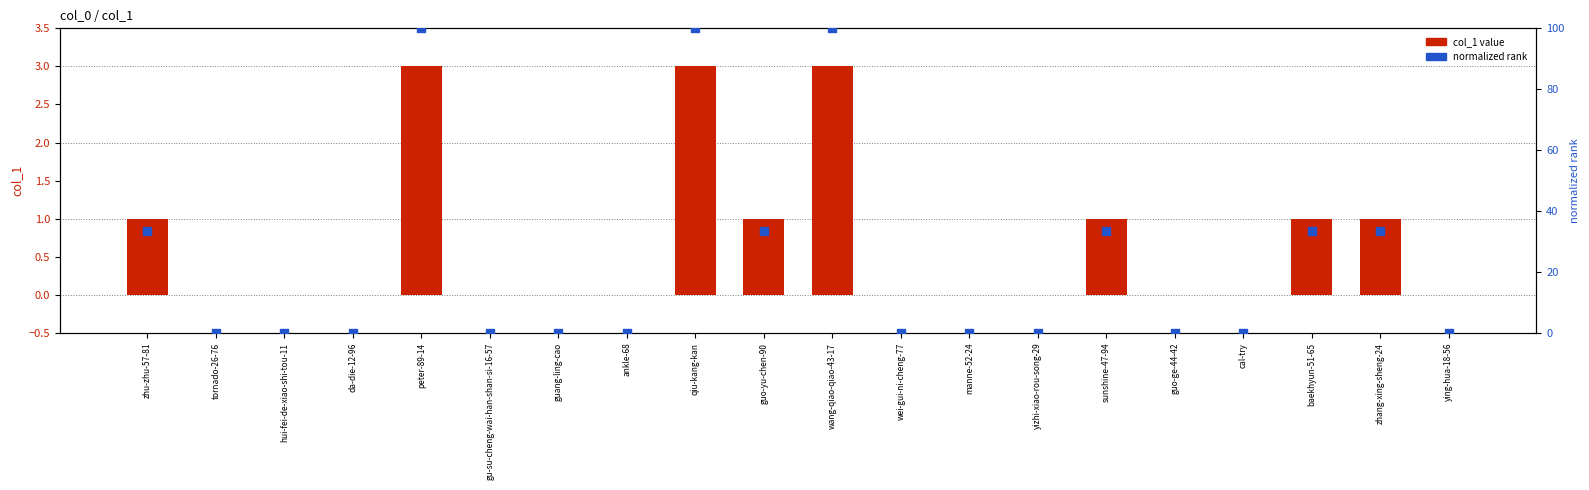

At how many categories does at least one series exceed 71?

3